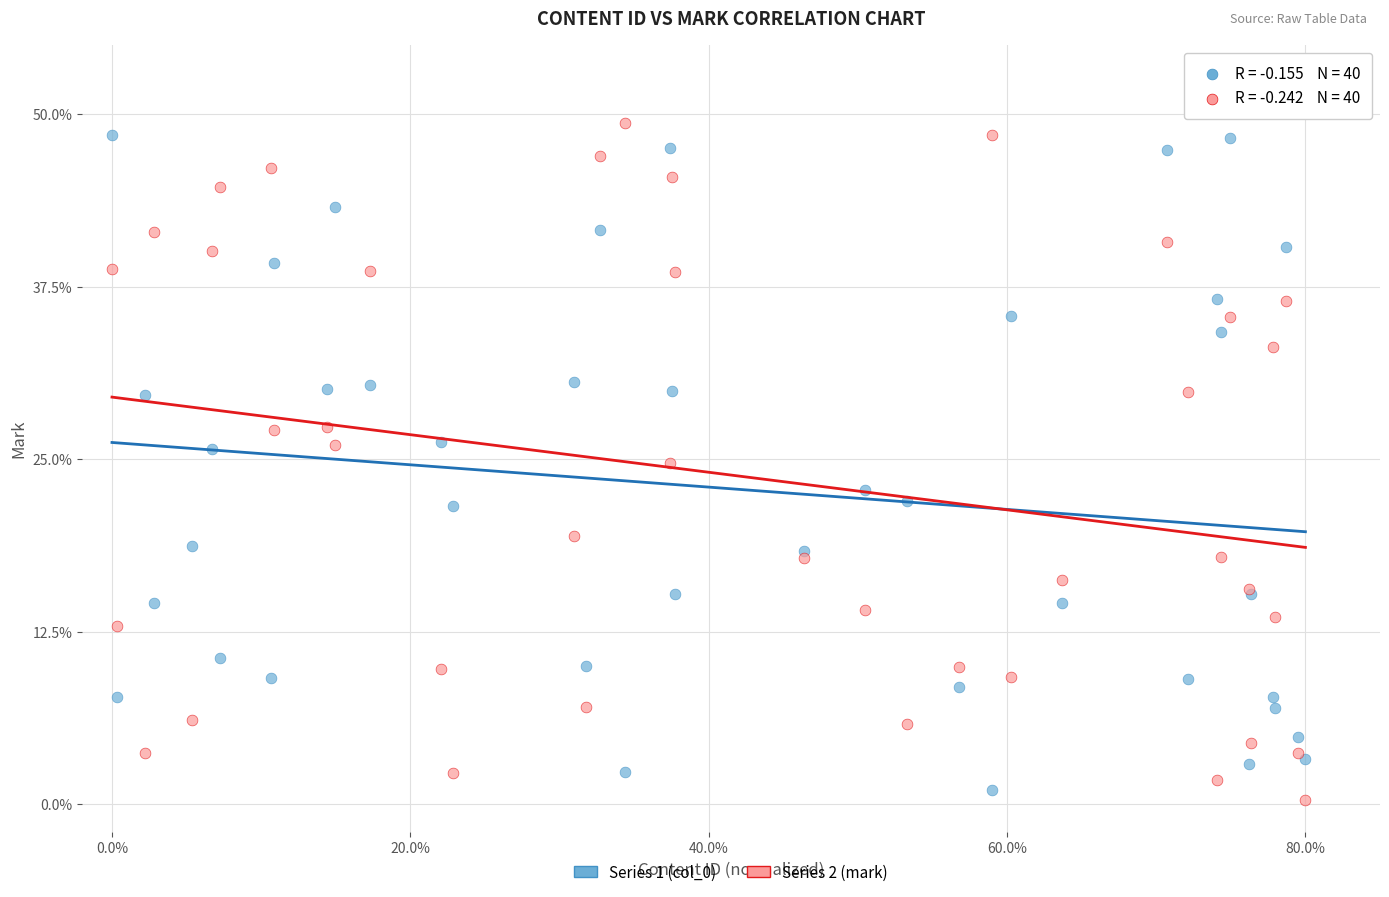

What is the X range (max minus min) for the scatter plot?

80.0